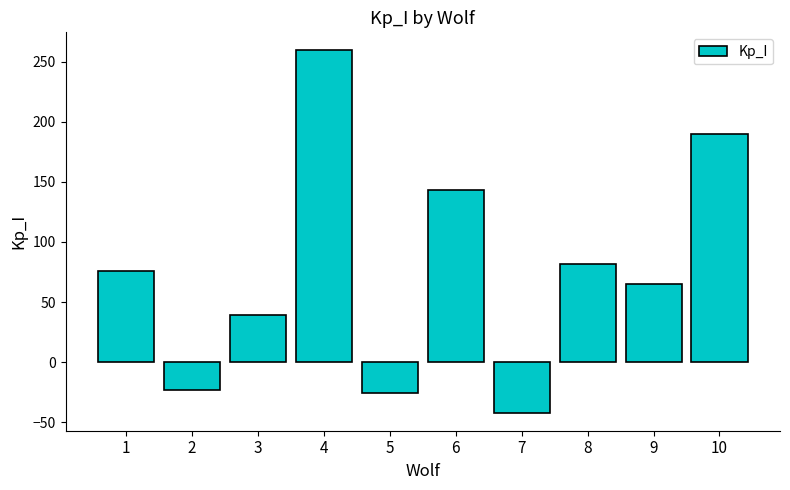

At which category does the chart reach its peak across all series?

4